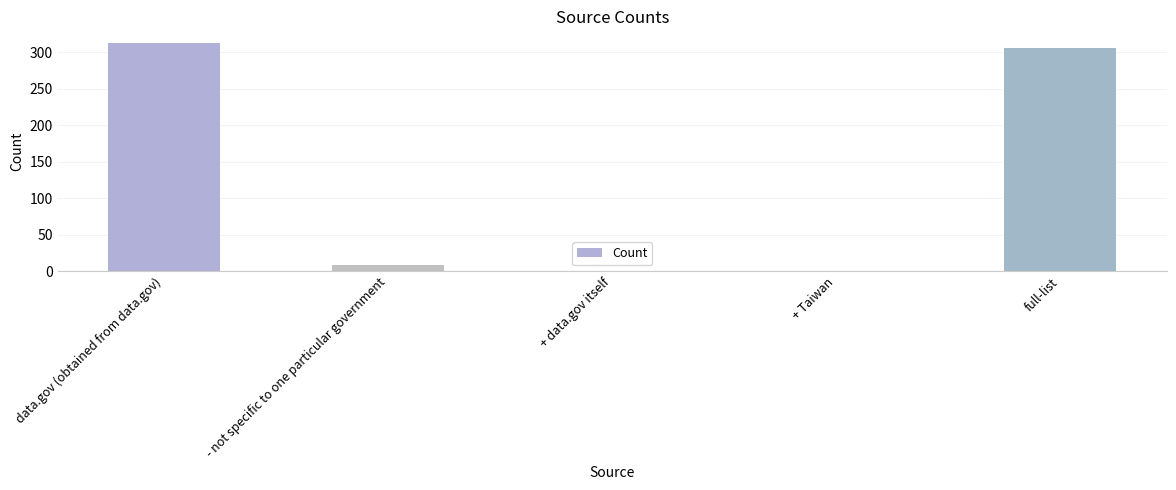

Where does the data first go above 9?

data.gov (obtained from data.gov)